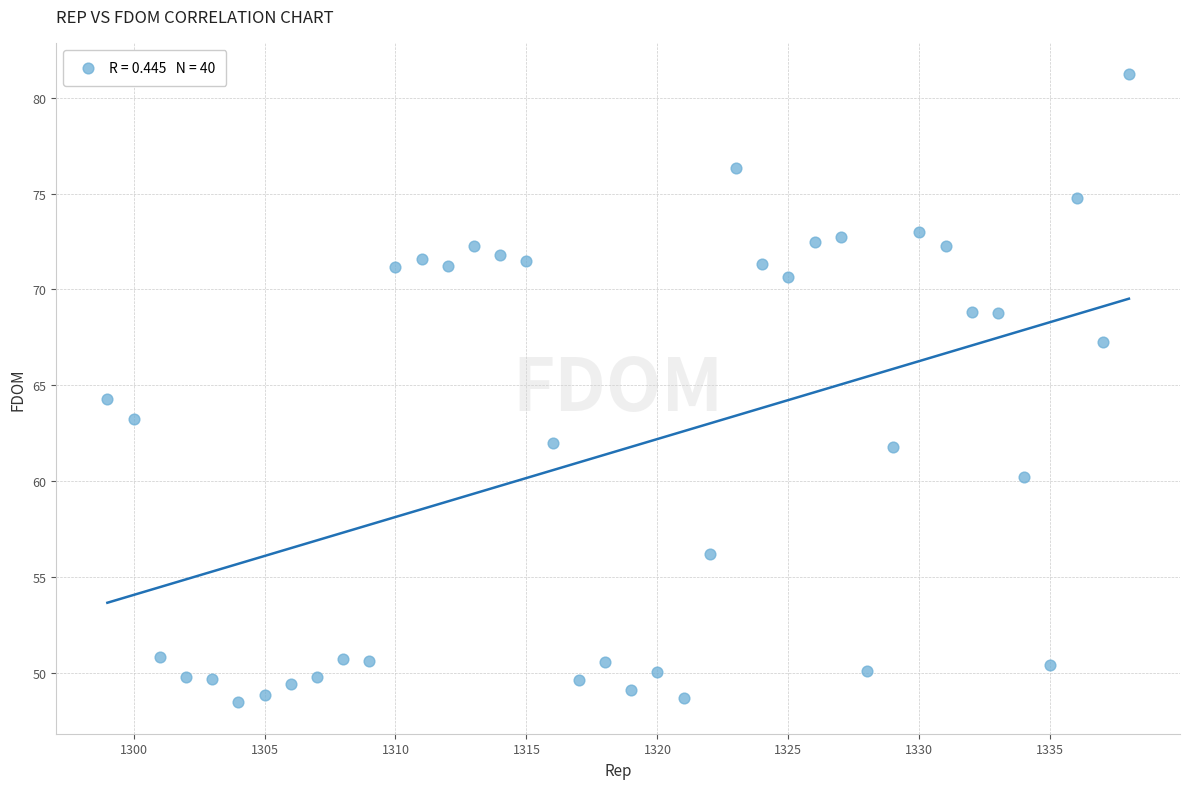

What is the range of Y values (max minus min)?

32.8